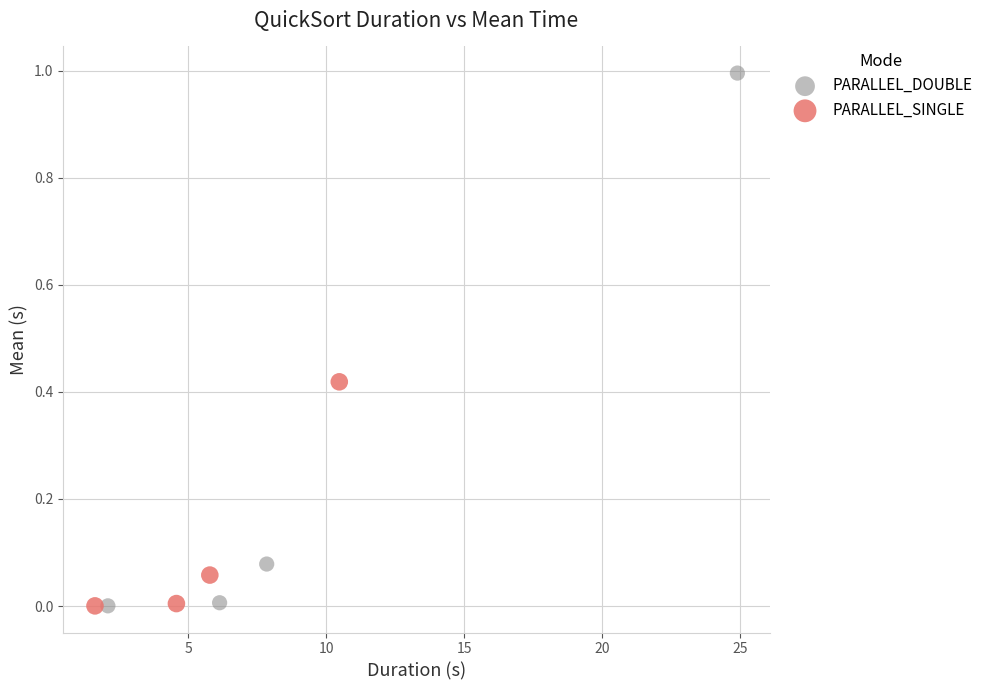

Which series reaches the maximum Y coordinate?

PARALLEL_DOUBLE